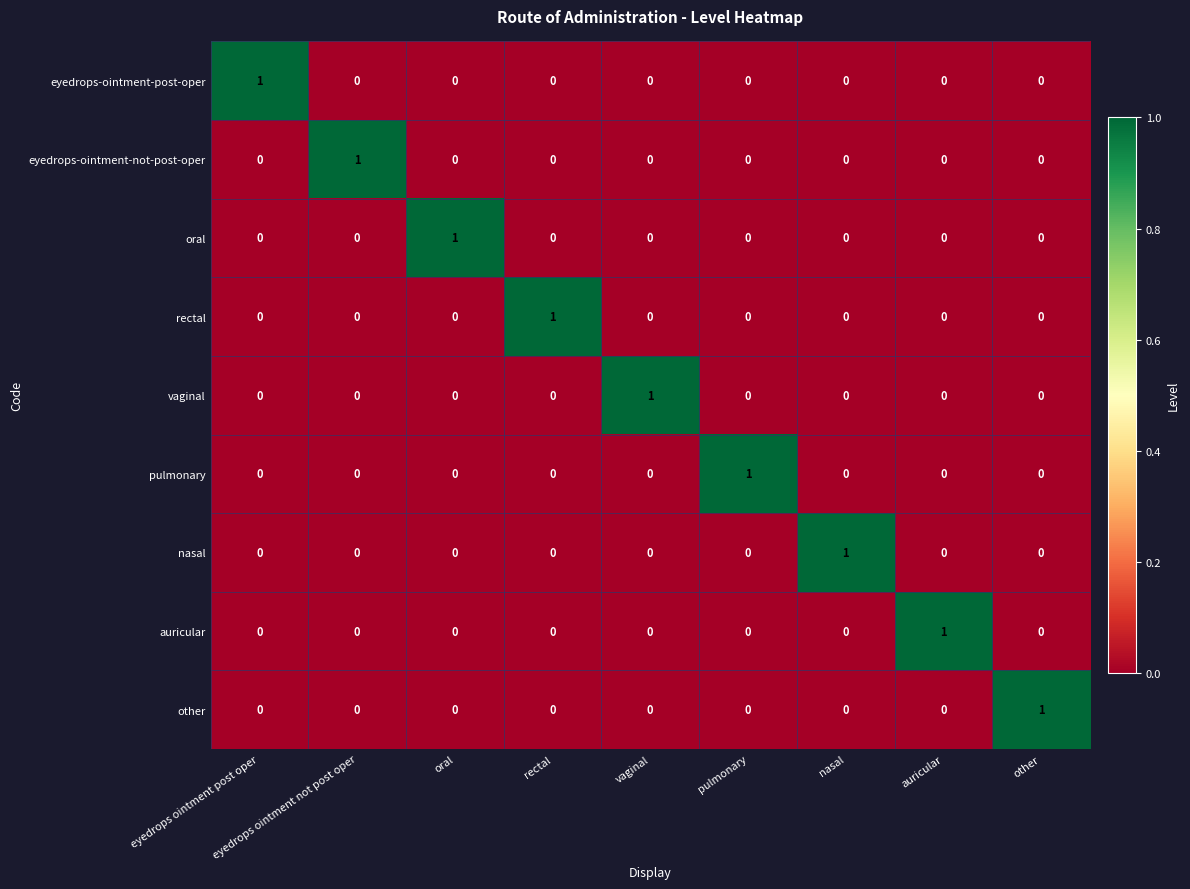

Count the eyedrops-ointment-post-oper values in the range 0 to 1.

9